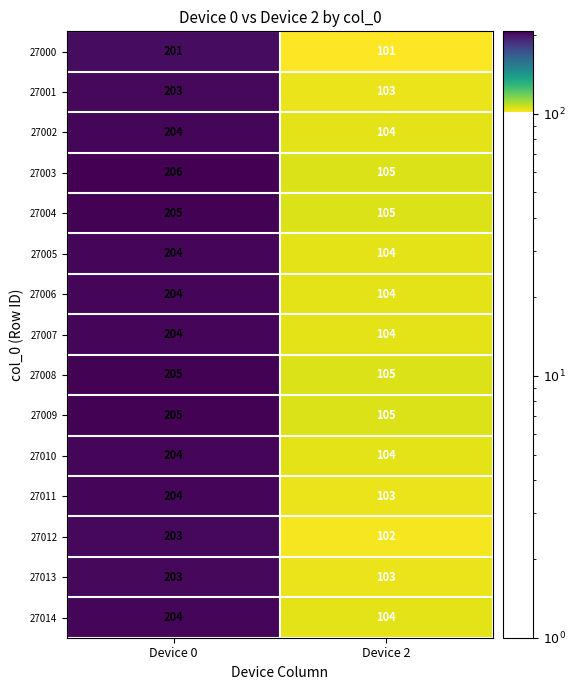

Reading left to right, list all the values displayed in this chart.

27000: Device 0=201	Device 2=101
27001: Device 0=203	Device 2=103
27002: Device 0=204	Device 2=104
27003: Device 0=206	Device 2=105
27004: Device 0=205	Device 2=105
27005: Device 0=204	Device 2=104
27006: Device 0=204	Device 2=104
27007: Device 0=204	Device 2=104
27008: Device 0=205	Device 2=105
27009: Device 0=205	Device 2=105
27010: Device 0=204	Device 2=104
27011: Device 0=204	Device 2=103
27012: Device 0=203	Device 2=102
27013: Device 0=203	Device 2=103
27014: Device 0=204	Device 2=104